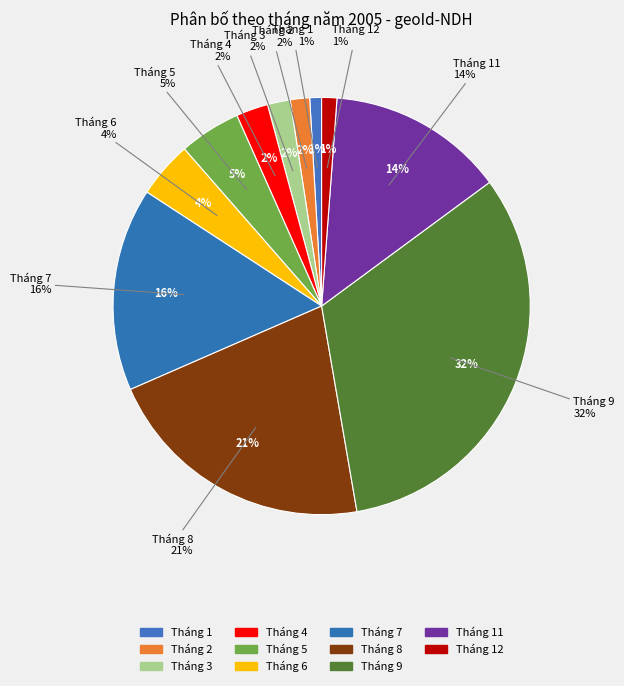

Is there any slice that represents more than half of the pie?

No